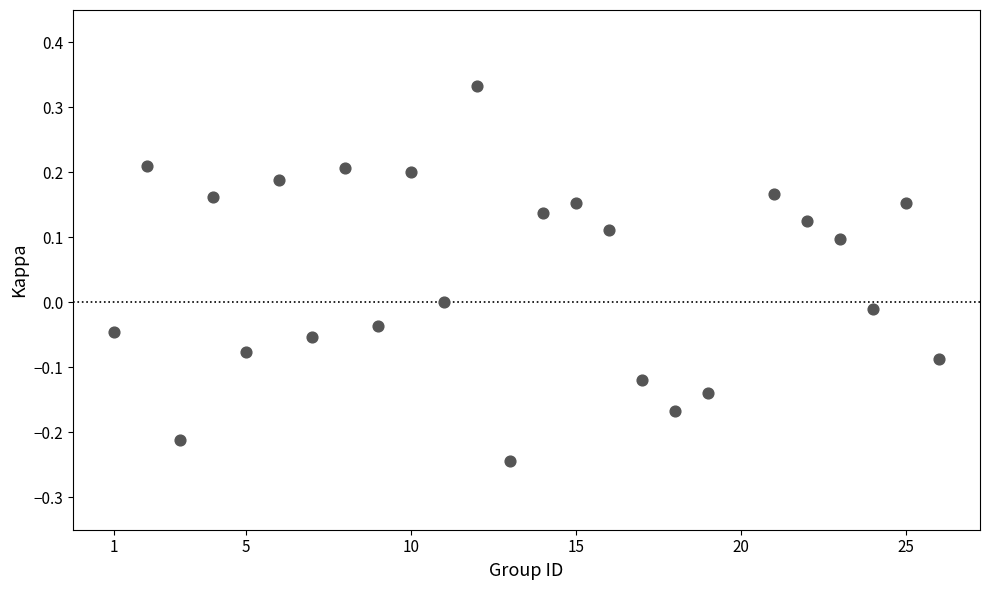

What is the range of Y values (max minus min)?

0.6